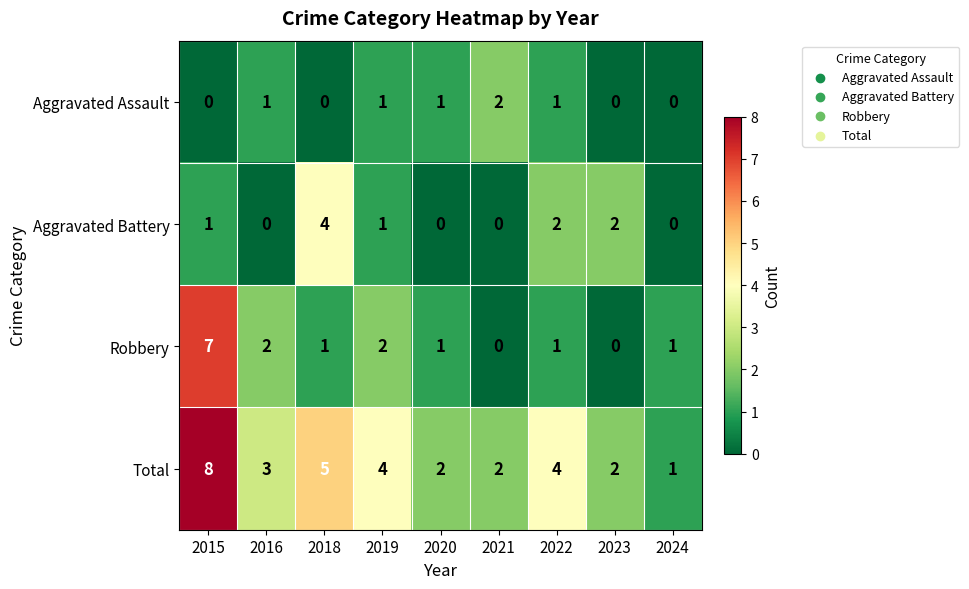

How many categories are shown in the chart?

9